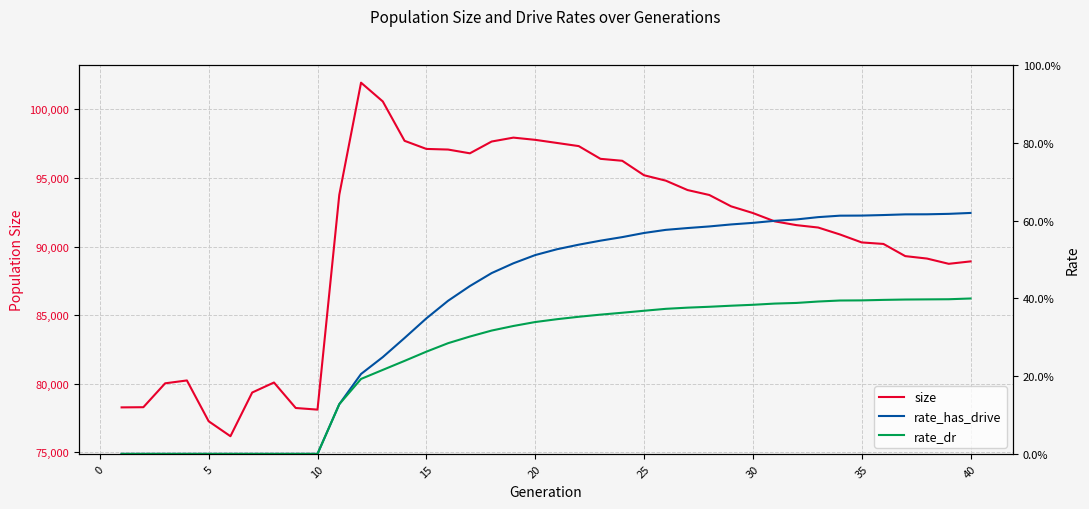

True or false: rate_has_drive and rate_dr intersect in this chart.

False